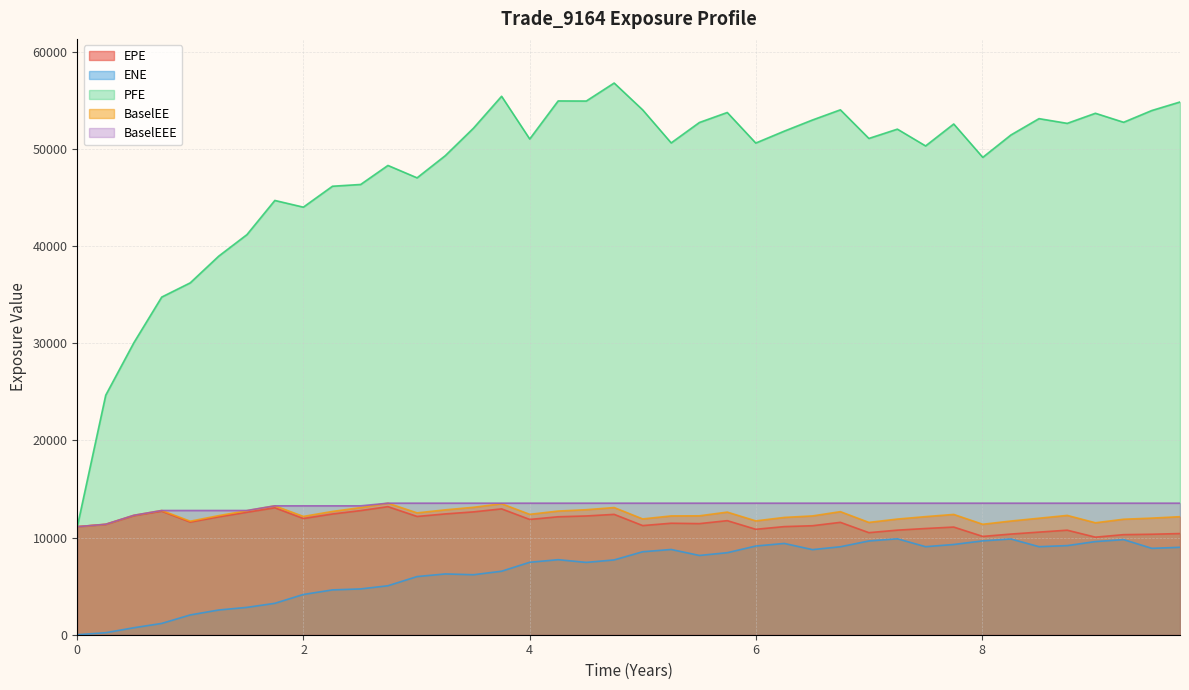

Does the chart display data point markers on the line(s)?

No